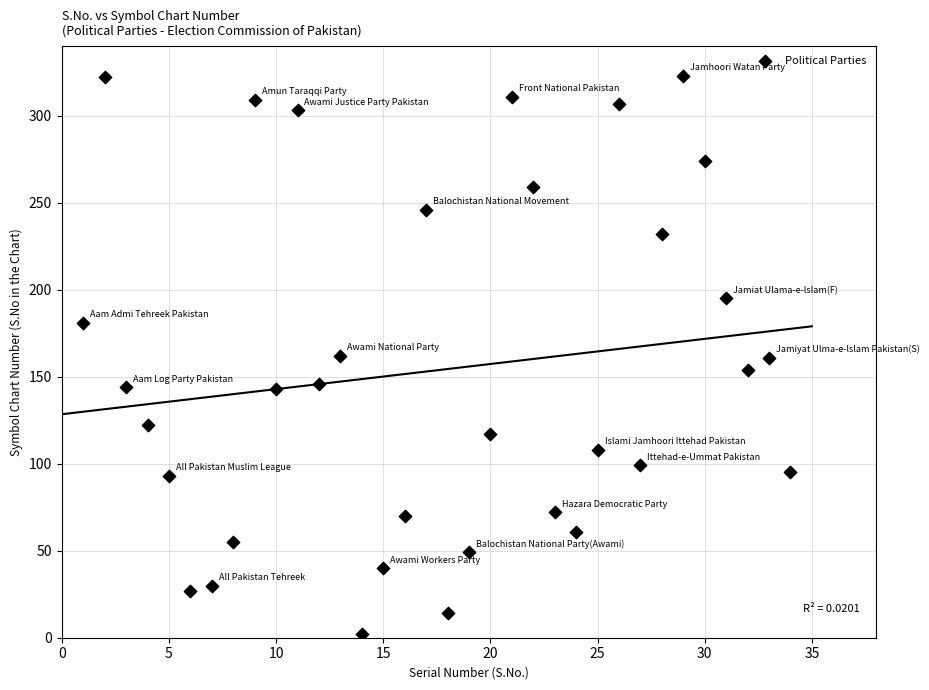

What is the range of X values (max minus min)?

33